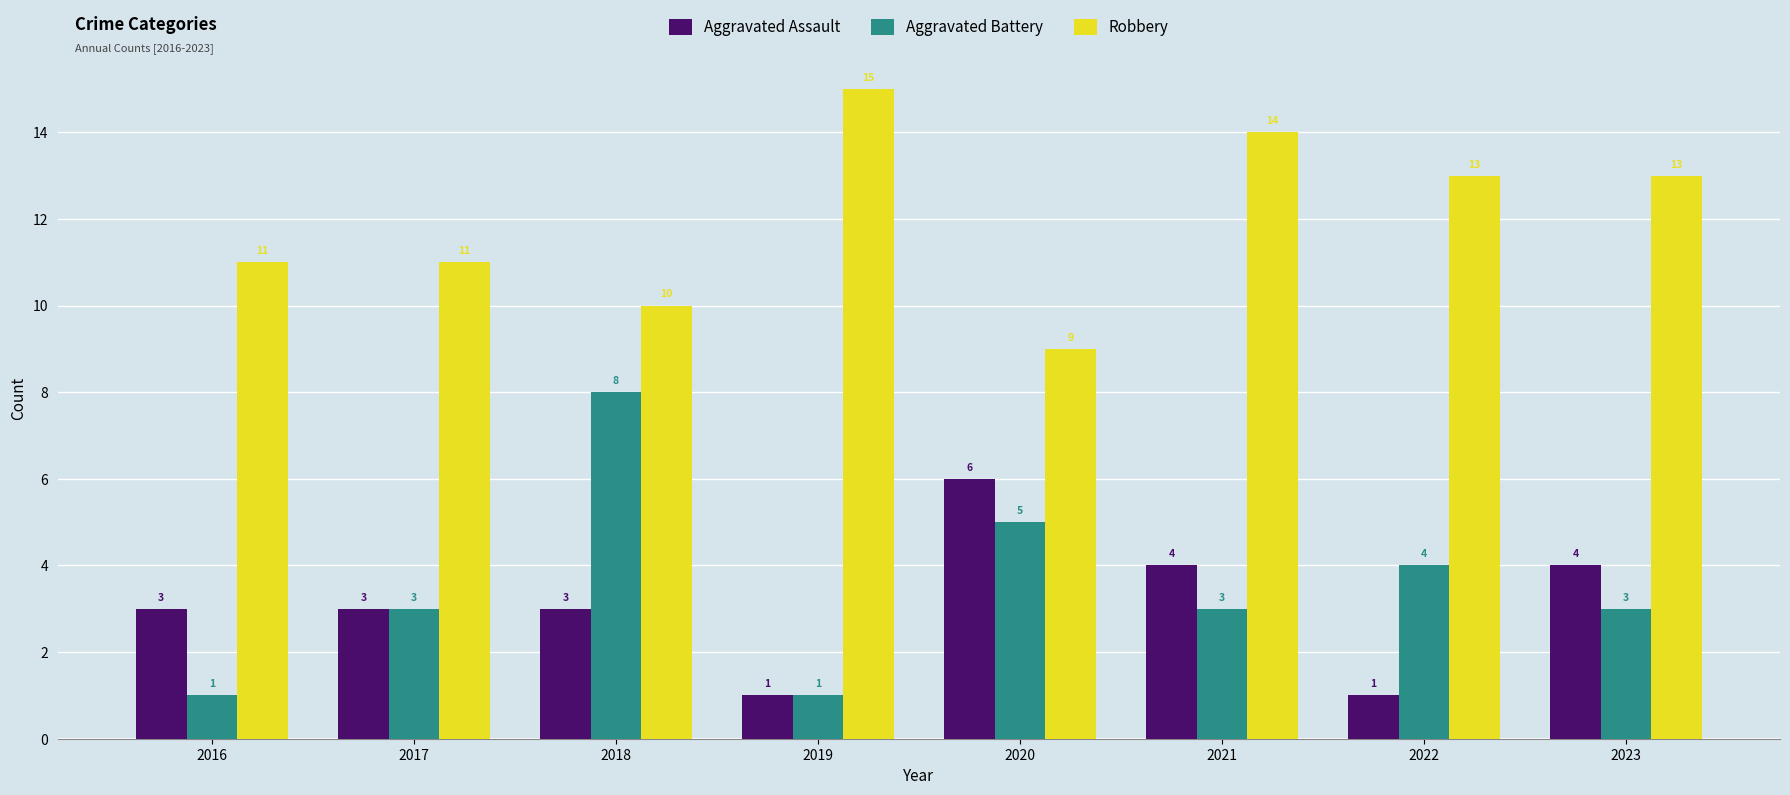

What is the value of the Robbery bar at the 2nd from the left?

11